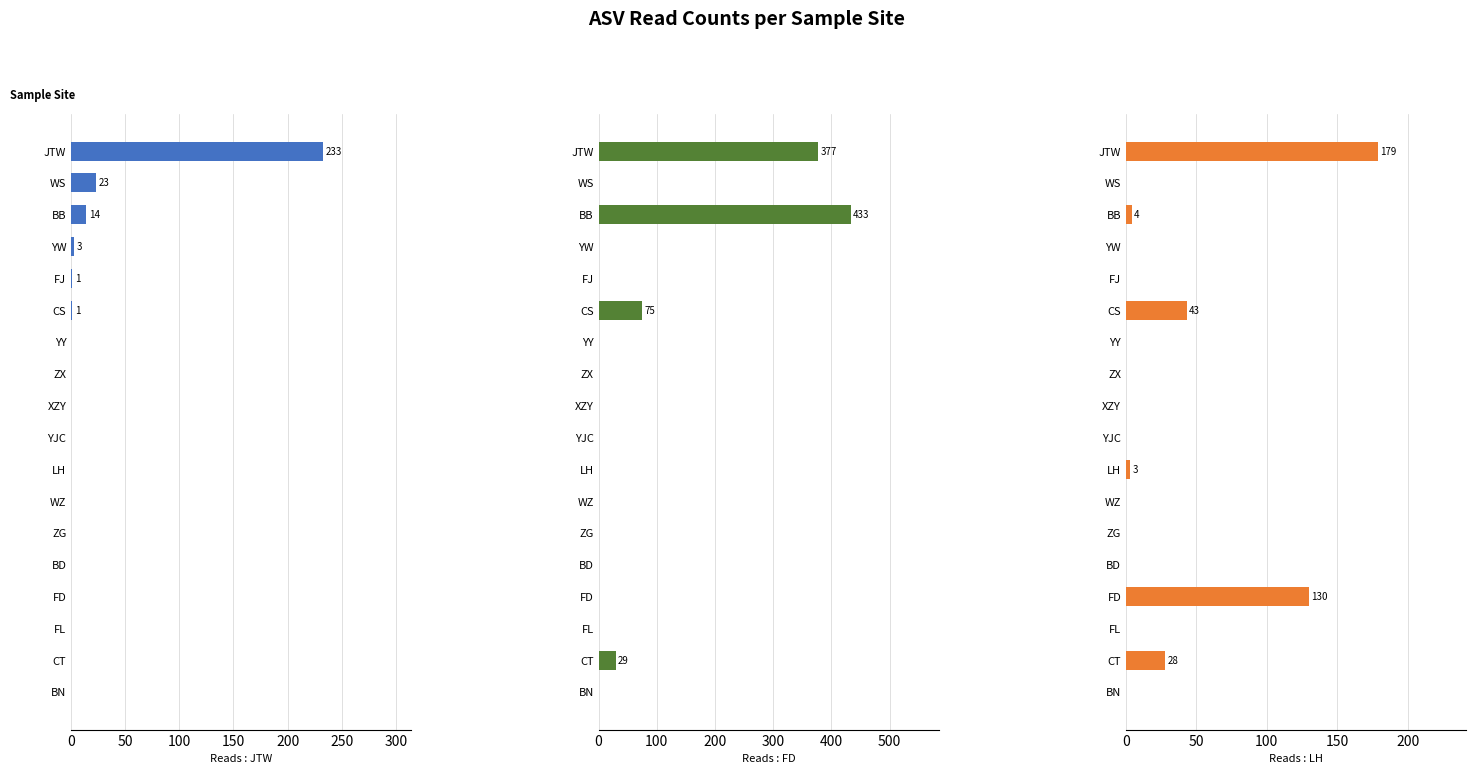

At how many categories does at least one series exceed 298?

2